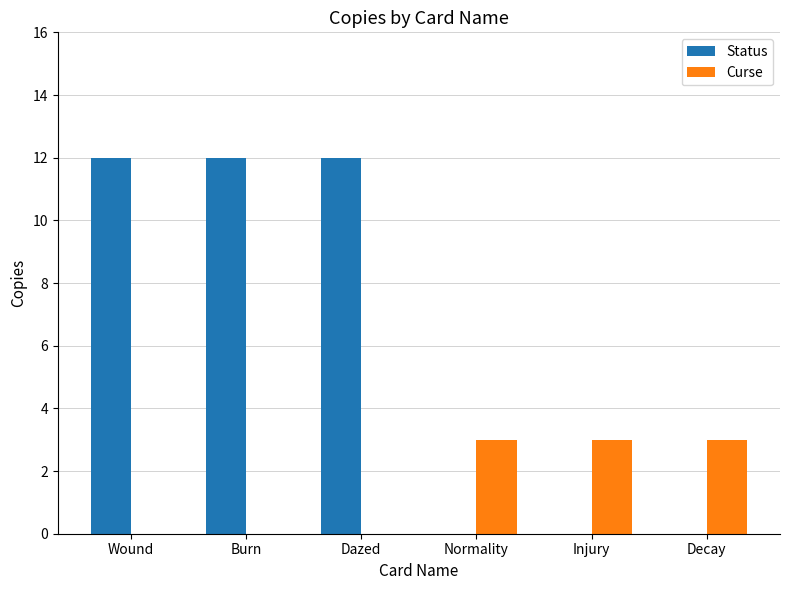

Reading left to right, list all the values displayed in this chart.

Status: 12	12	12	0	0	0
Curse: 0	0	0	3	3	3